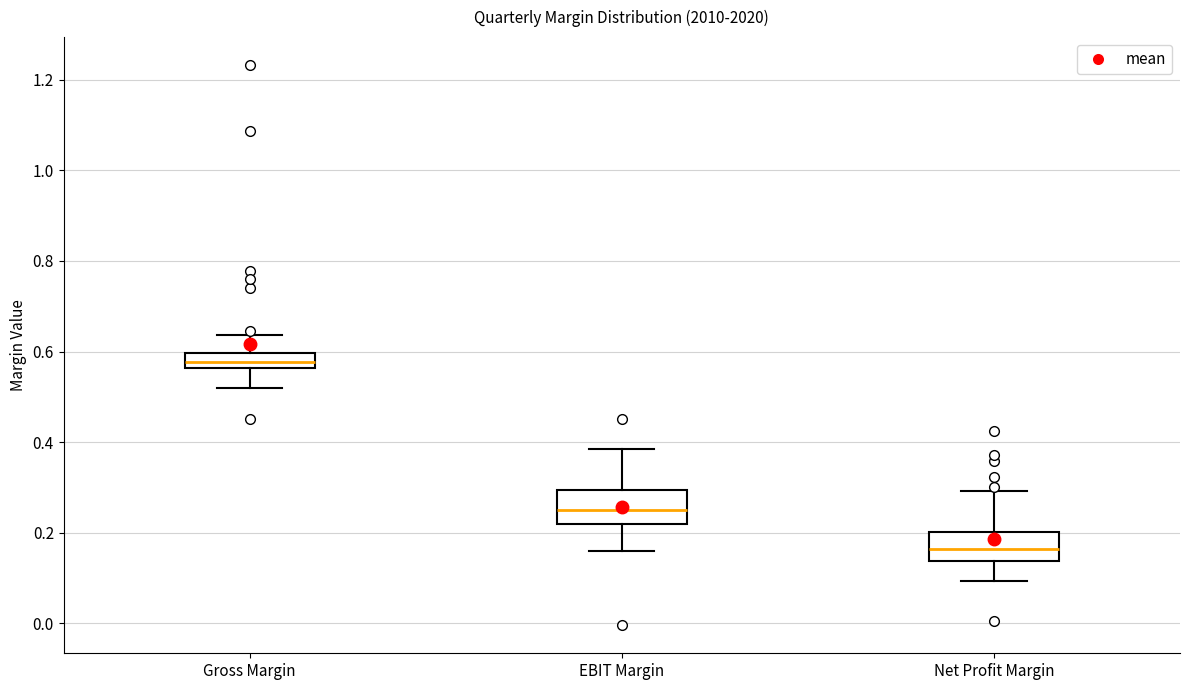

Where is the upper edge of the box for EBIT Margin on the y-axis? The values are not printed on the chart, so give them approximately, as read against the axis.

0.30